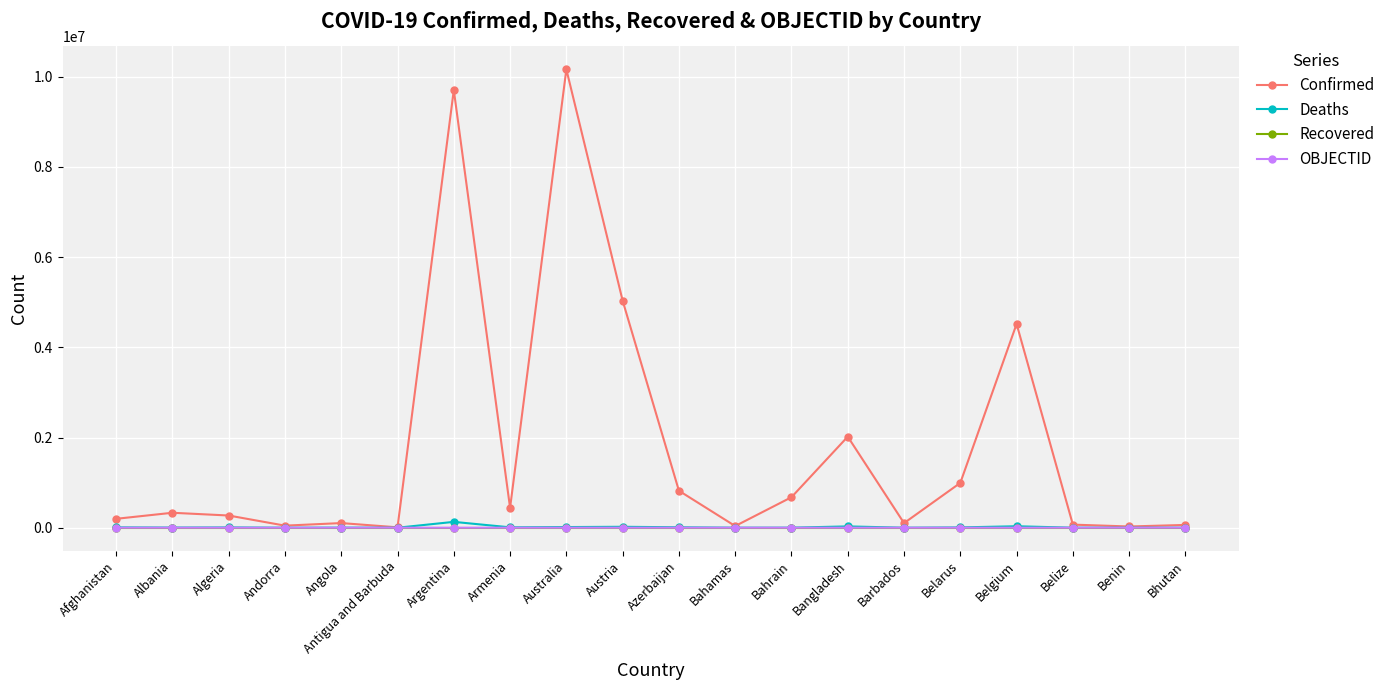

Which label corresponds to the largest value in the chart?

Australia